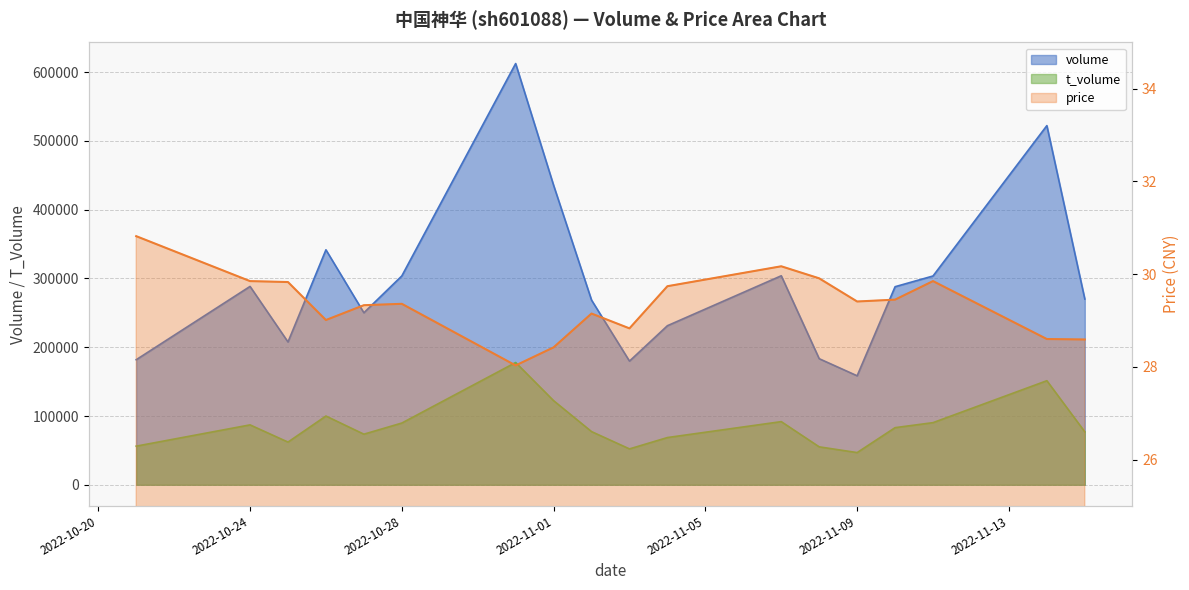

What is the sum of all price values?

528.4